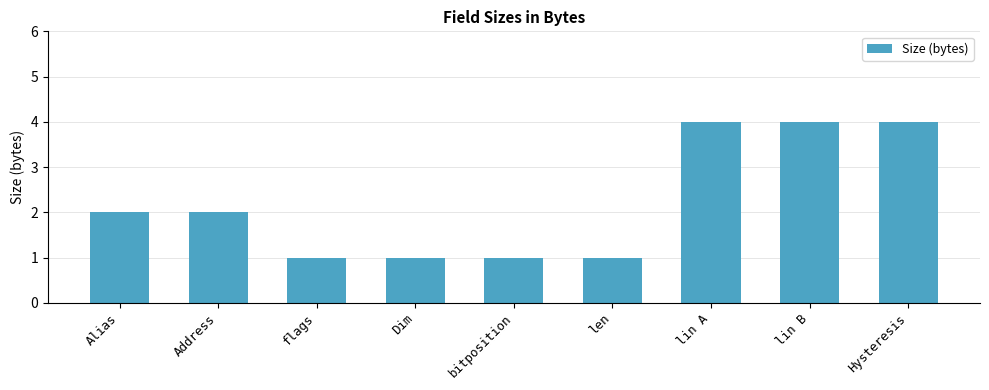

What is the sum of all values?

20